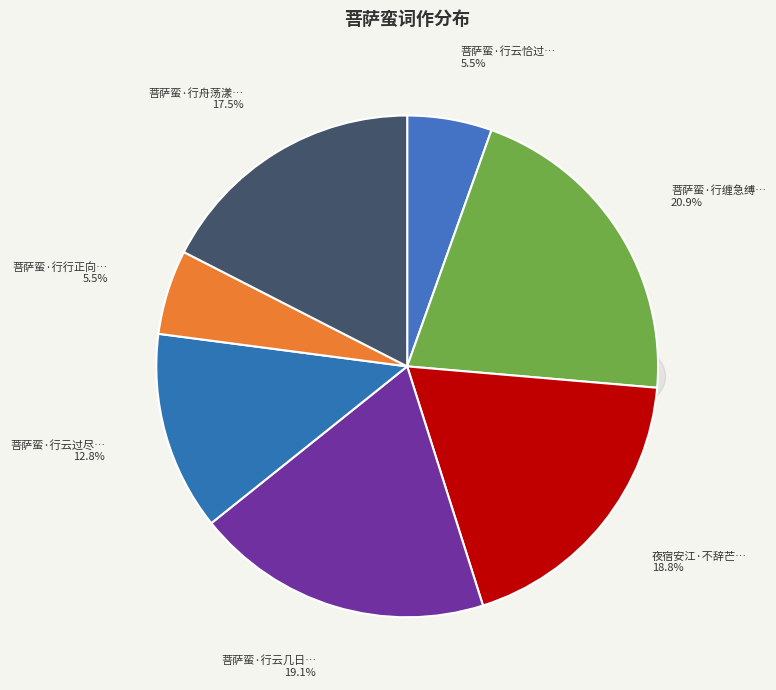

What percentage is the 菩萨蛮·行云几日芳音渺 slice, to the nearest percent?

19%